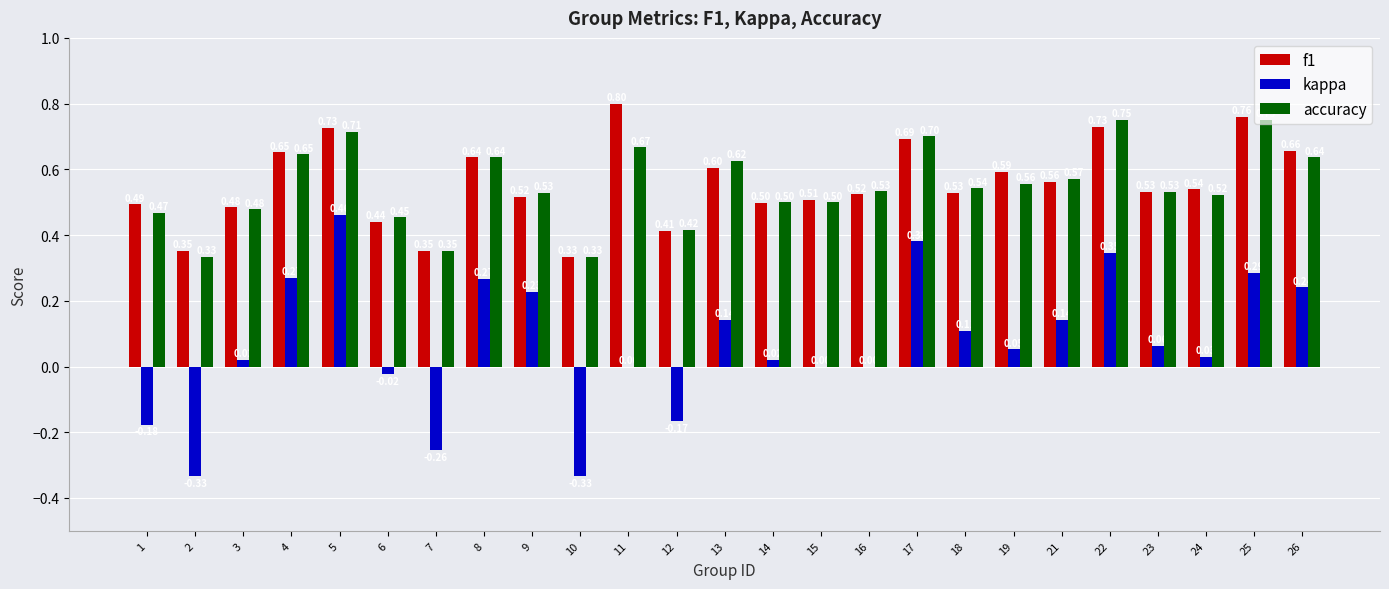

Is the value of f1 at 5 greater than the value of kappa at 26?

Yes